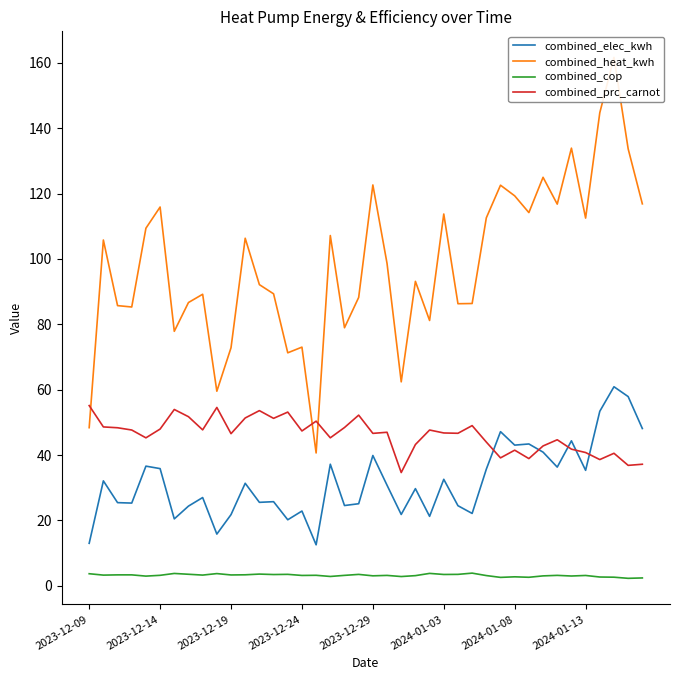

Does the chart have visible grid lines?

No